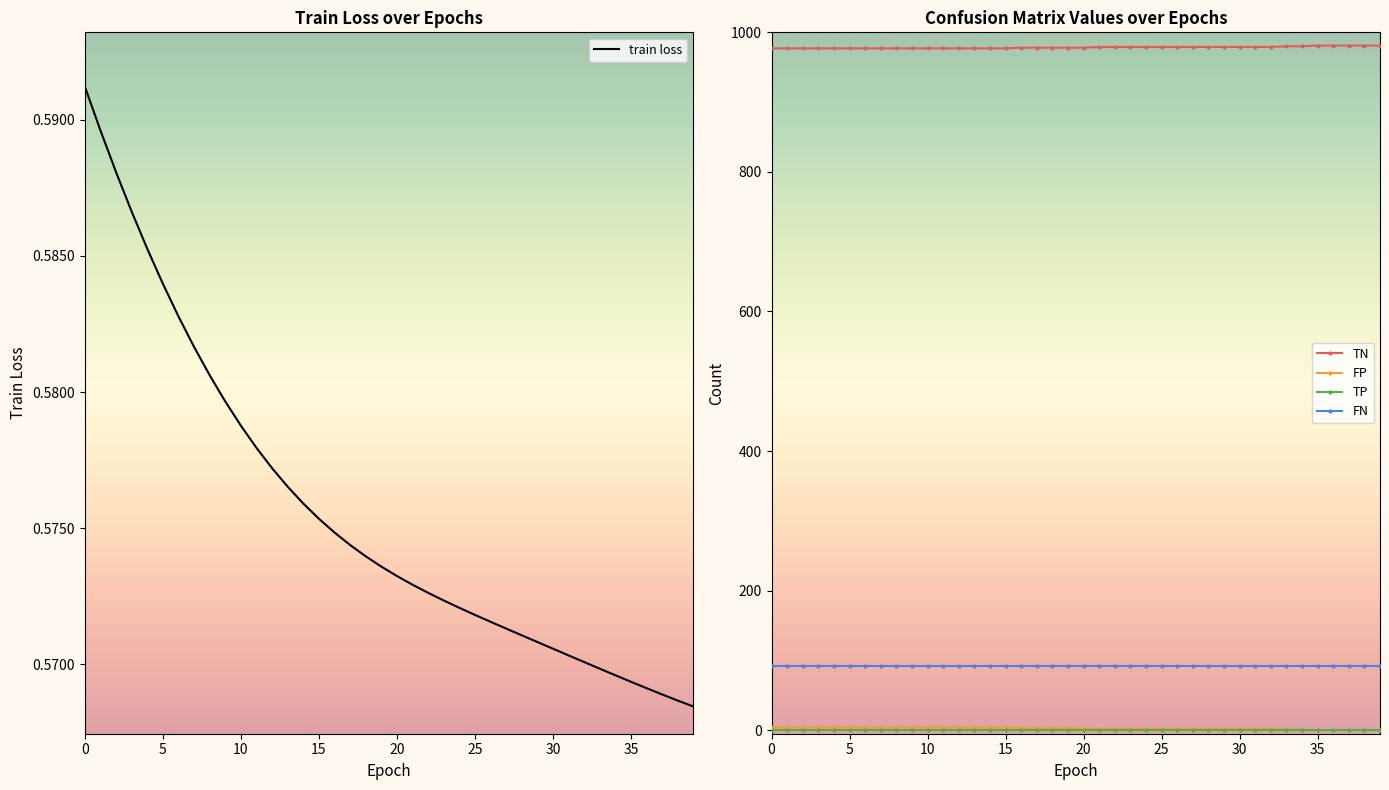

Reading left to right, what are all the values shown in this chart?

train loss: 0.6	0.6	0.6	0.6	0.6	0.6	0.6	0.6	0.6	0.6	0.6	0.6	0.6	0.6	0.6	0.6	0.6	0.6	0.6	0.6	0.6	0.6	0.6	0.6	0.6	0.6	0.6	0.6	0.6	0.6	0.6	0.6	0.6	0.6	0.6	0.6	0.6	0.6	0.6	0.6
TN: 977.0	977.0	977.0	977.0	977.0	977.0	977.0	977.0	977.0	977.0	977.0	977.0	977.0	977.0	977.0	977.0	978.0	978.0	978.0	978.0	978.0	979.0	979.0	979.0	979.0	979.0	979.0	979.0	979.0	979.0	979.0	979.0	979.0	980.0	980.0	981.0	981.0	981.0	981.0	981.0
FP: 4.0	4.0	4.0	4.0	4.0	4.0	4.0	4.0	4.0	4.0	4.0	4.0	4.0	4.0	4.0	4.0	3.0	3.0	3.0	3.0	3.0	2.0	2.0	2.0	2.0	2.0	2.0	2.0	2.0	2.0	2.0	2.0	2.0	1.0	1.0	0.0	0.0	0.0	0.0	0.0
TP: 0.0	0.0	0.0	0.0	0.0	0.0	0.0	0.0	0.0	0.0	0.0	0.0	0.0	0.0	0.0	0.0	0.0	0.0	0.0	0.0	0.0	0.0	0.0	0.0	0.0	0.0	0.0	0.0	0.0	0.0	0.0	0.0	0.0	0.0	0.0	0.0	0.0	0.0	0.0	0.0
FN: 92.0	92.0	92.0	92.0	92.0	92.0	92.0	92.0	92.0	92.0	92.0	92.0	92.0	92.0	92.0	92.0	92.0	92.0	92.0	92.0	92.0	92.0	92.0	92.0	92.0	92.0	92.0	92.0	92.0	92.0	92.0	92.0	92.0	92.0	92.0	92.0	92.0	92.0	92.0	92.0